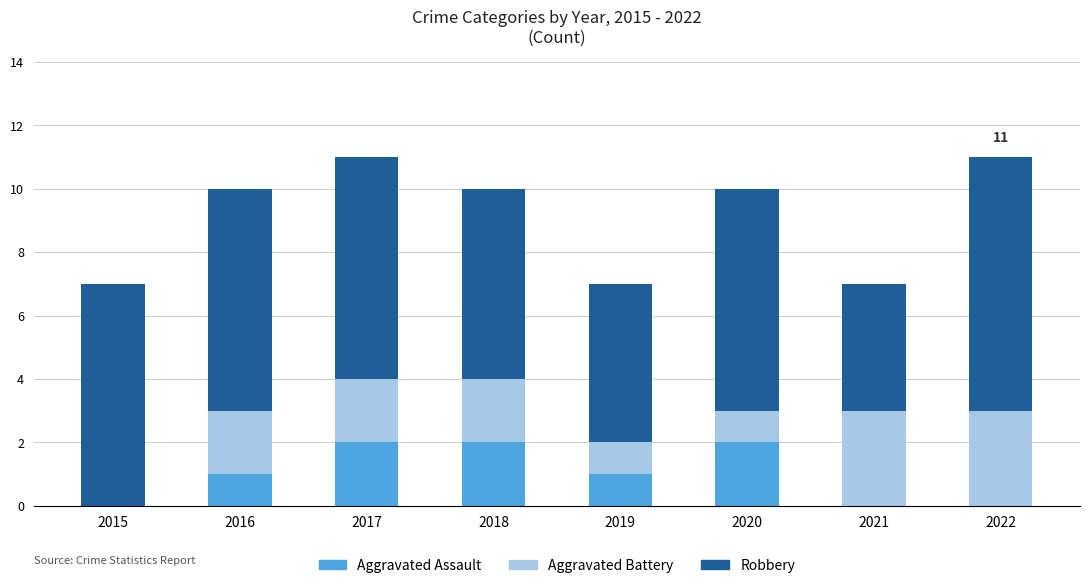

Is it true that Aggravated Assault equals 0 at 2021?

True